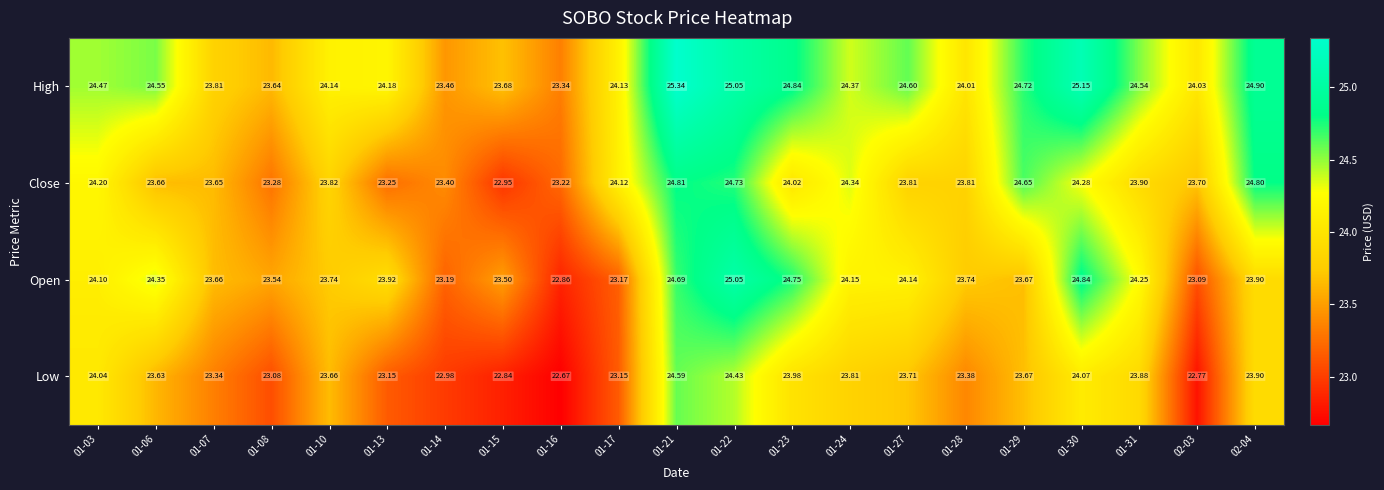

Which series has the largest total across all categories?

High